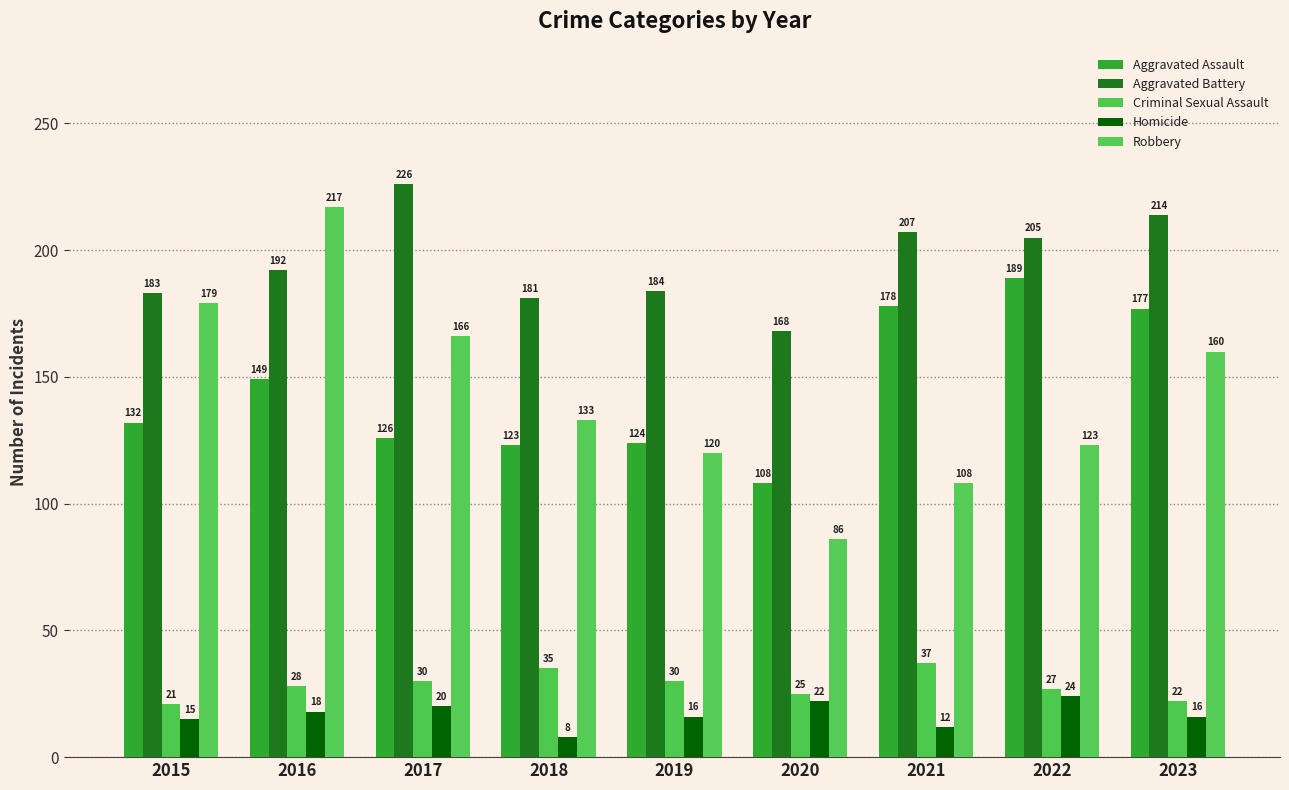

The value of Aggravated Battery at 2019 is 184. True or false?

True